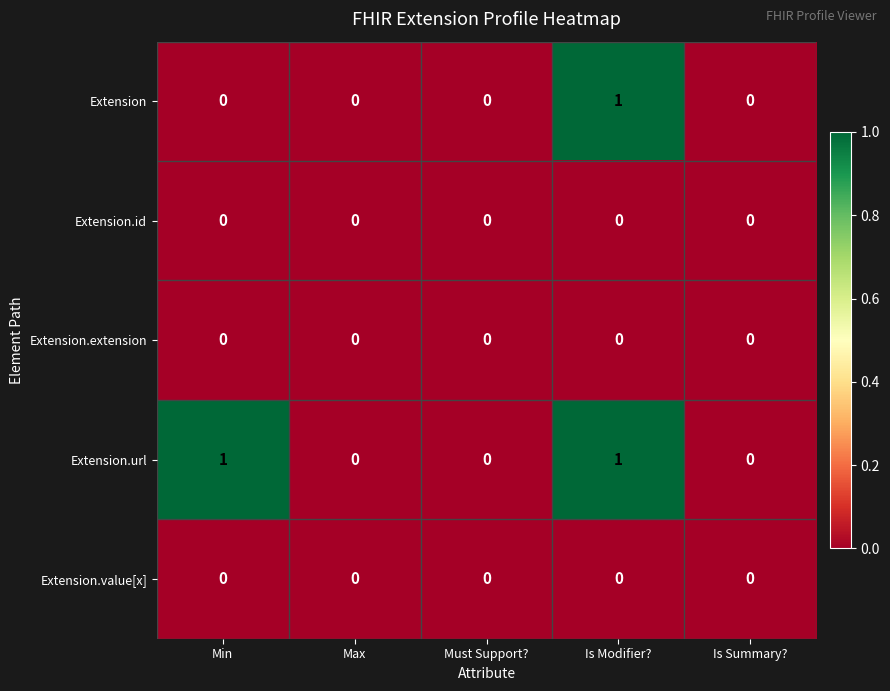

At which label does Extension reach its peak?

Is Modifier?